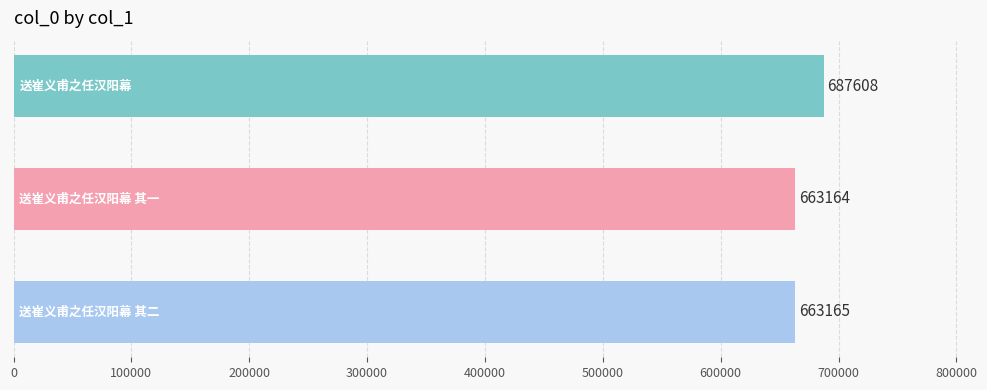

What is the average value?

671312